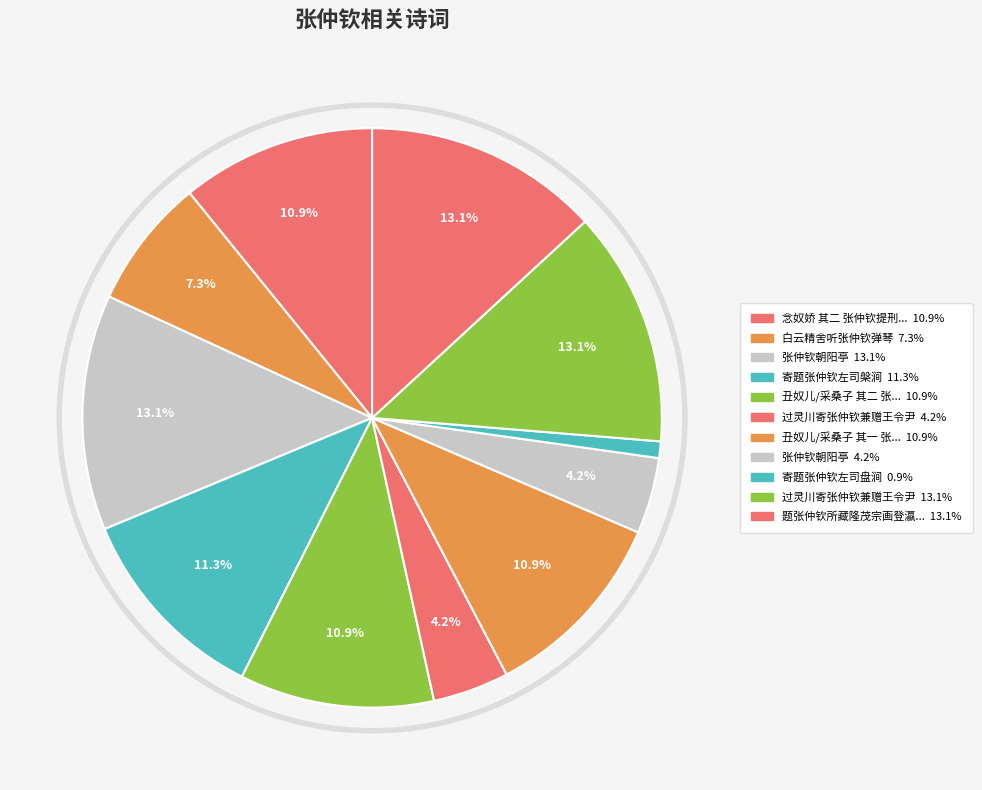

How many segments does this pie chart have?

11